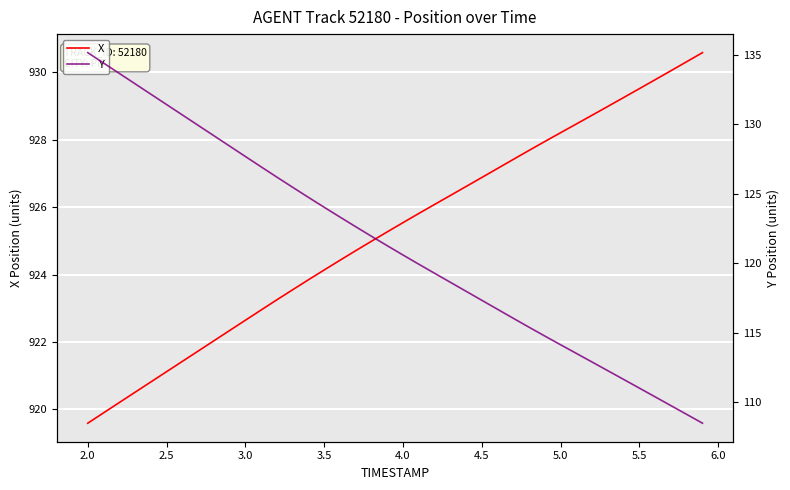

Which category has the lowest value in the X series?

2.0